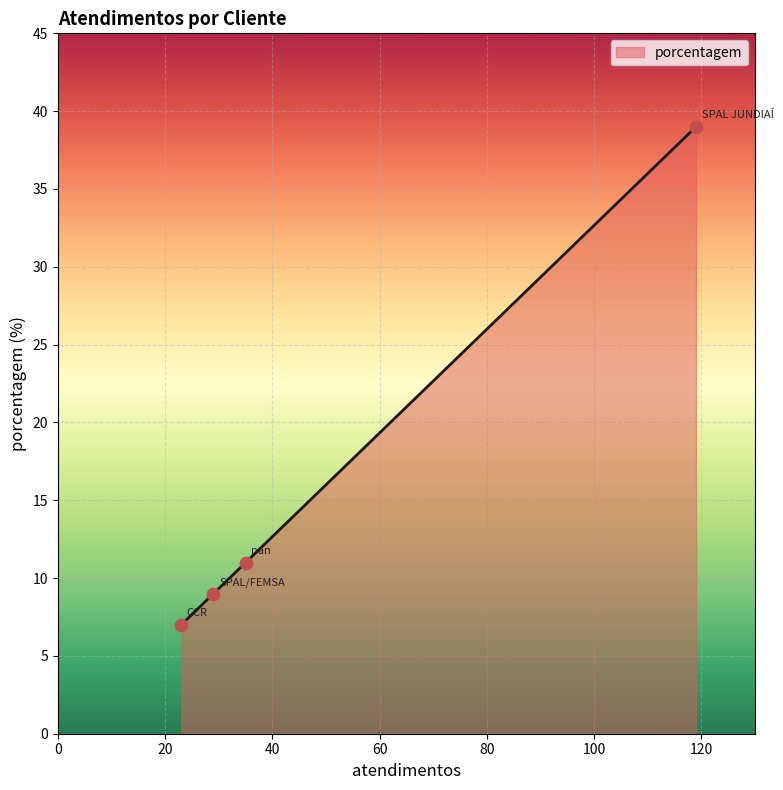

What is the minimum value shown in the chart?

7